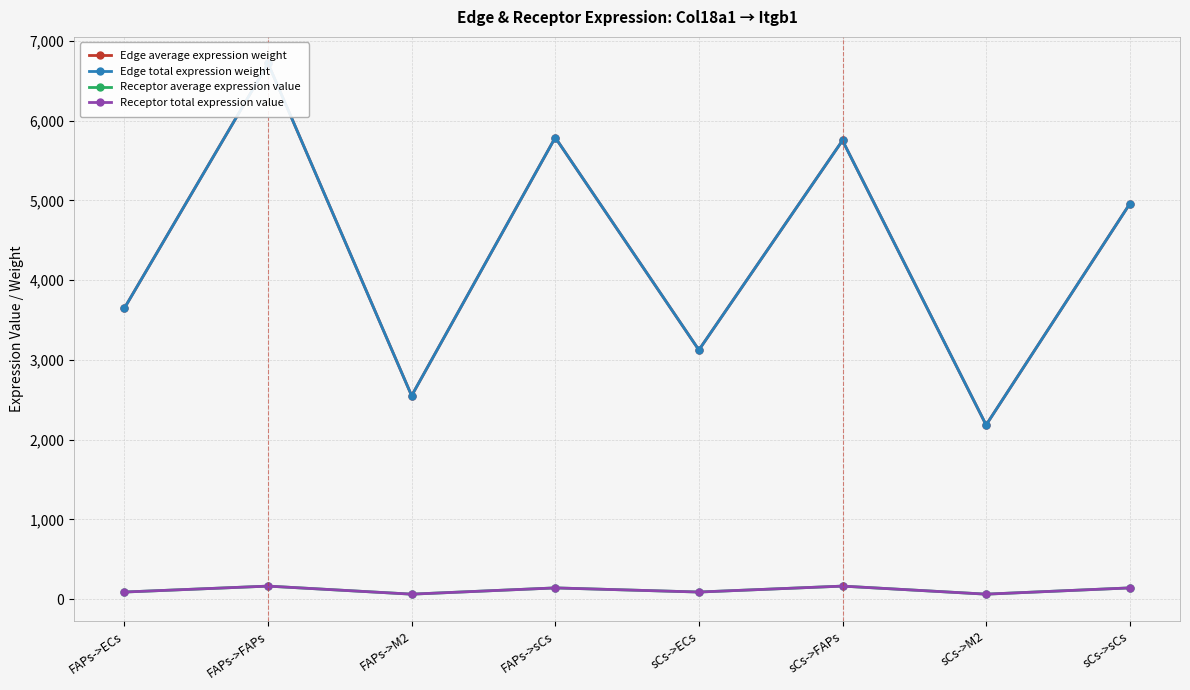

How many data points does each series have?

8